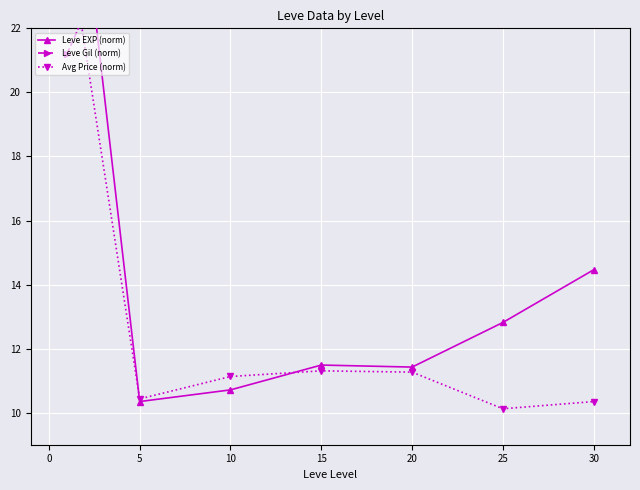

After their last crossing, which series has the higher values: Avg Price (norm) or Leve EXP (norm)?

Leve EXP (norm)